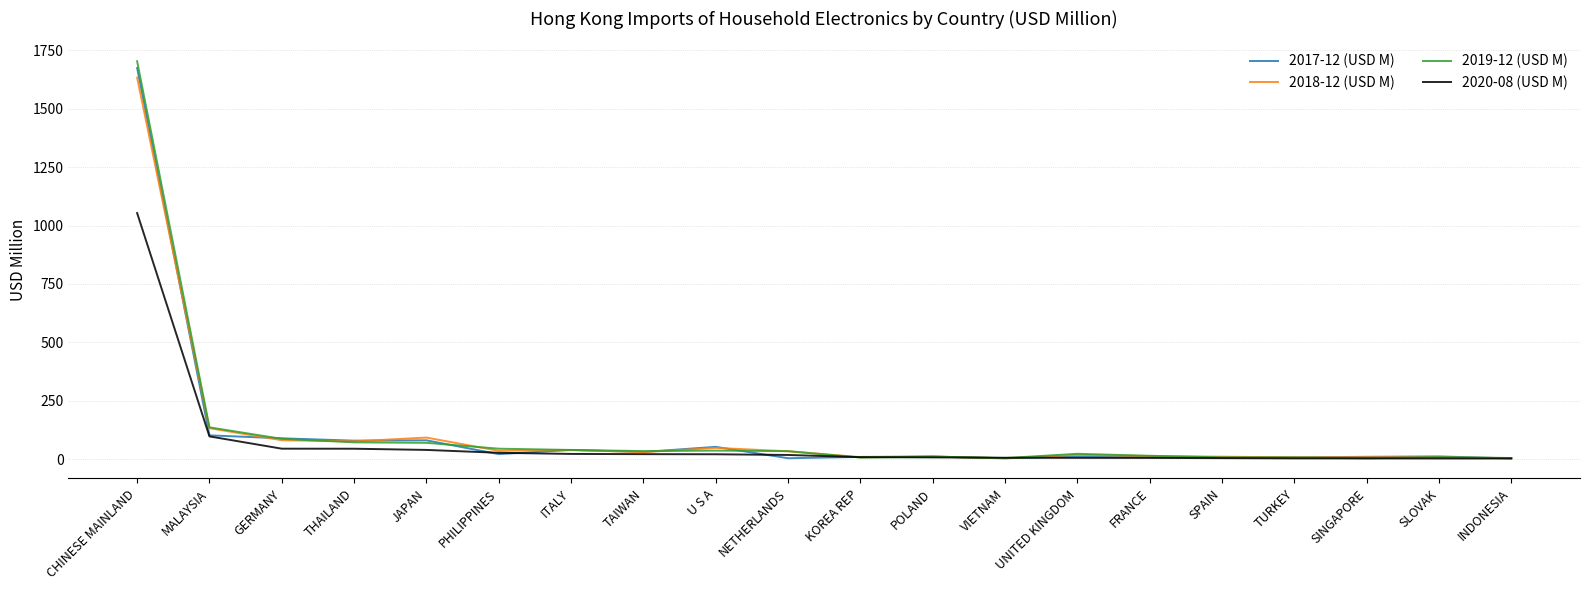

At which category is the sum across all series the highest?

CHINESE MAINLAND